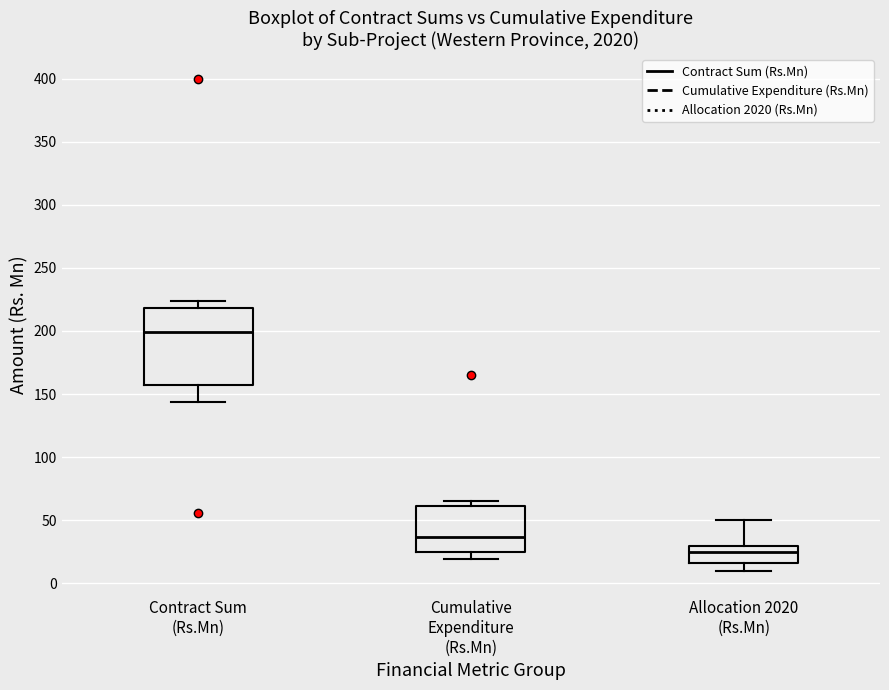

Comparing the boxes themselves (not the whiskers), which one is the tallest?

Contract Sum (Rs.Mn)